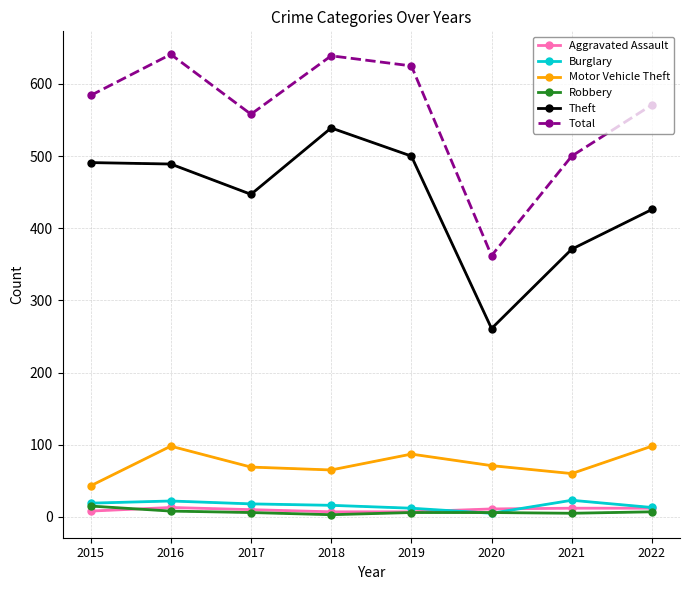

True or false: Total and Robbery intersect in this chart.

False